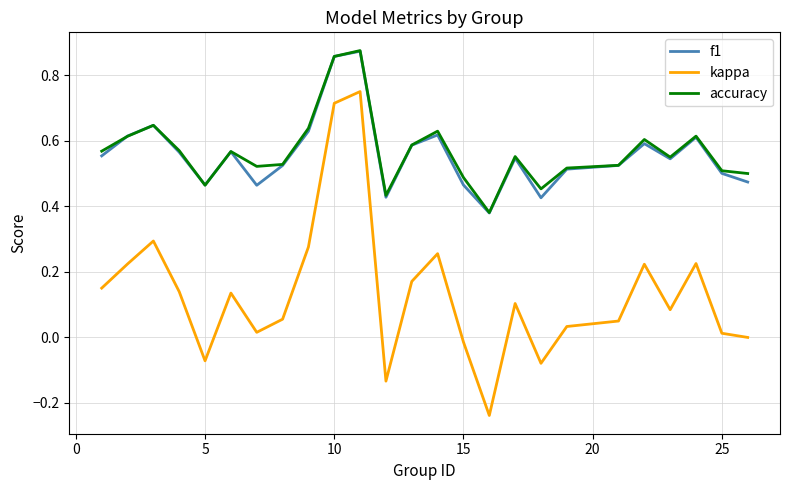

How many series are shown in this chart?

3